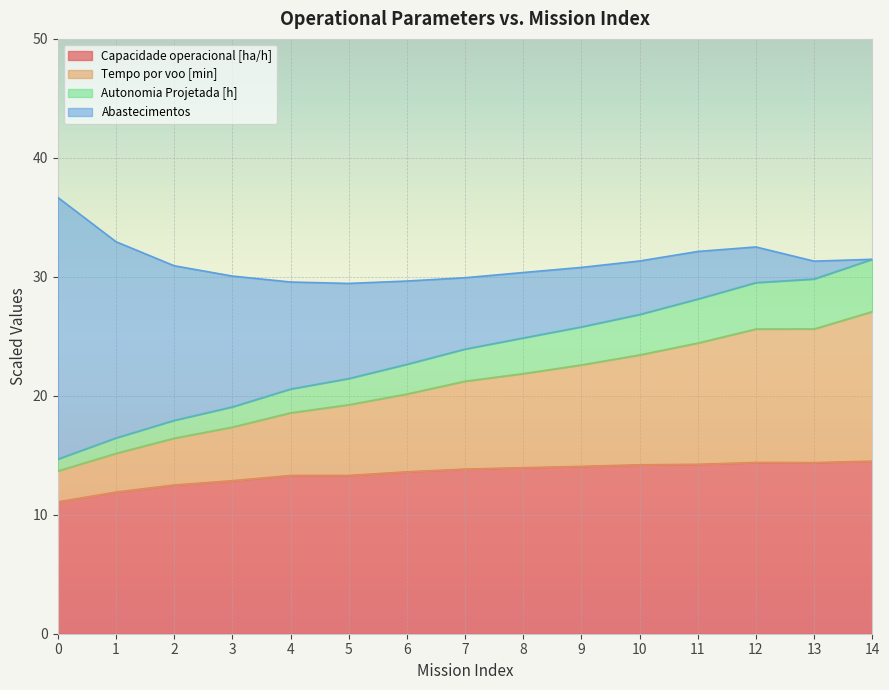

What is the total value across all series at 13?

31.3